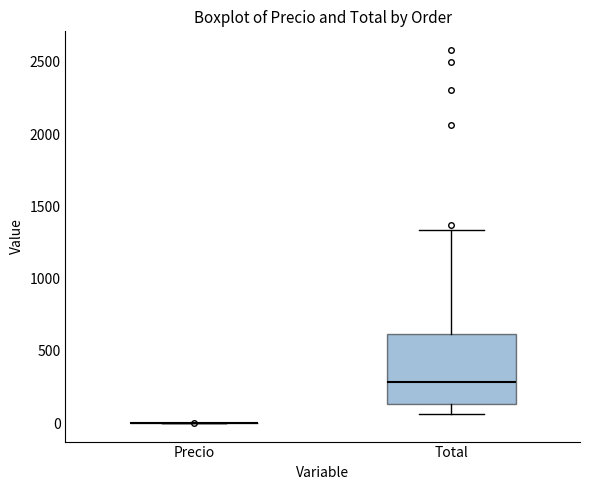

Where is the upper edge of the box for Total on the y-axis? The values are not printed on the chart, so give them approximately, as read against the axis.

600